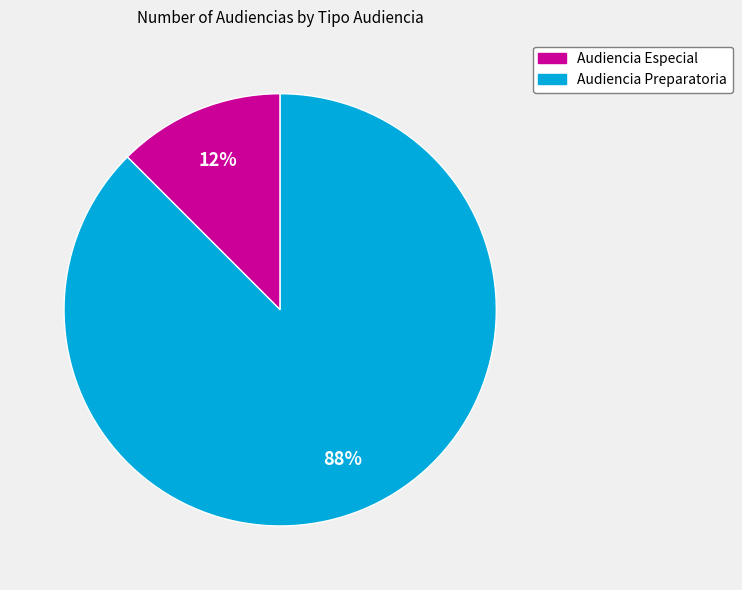

True or false: Audiencia Preparatoria accounts for 88% of the total.

True